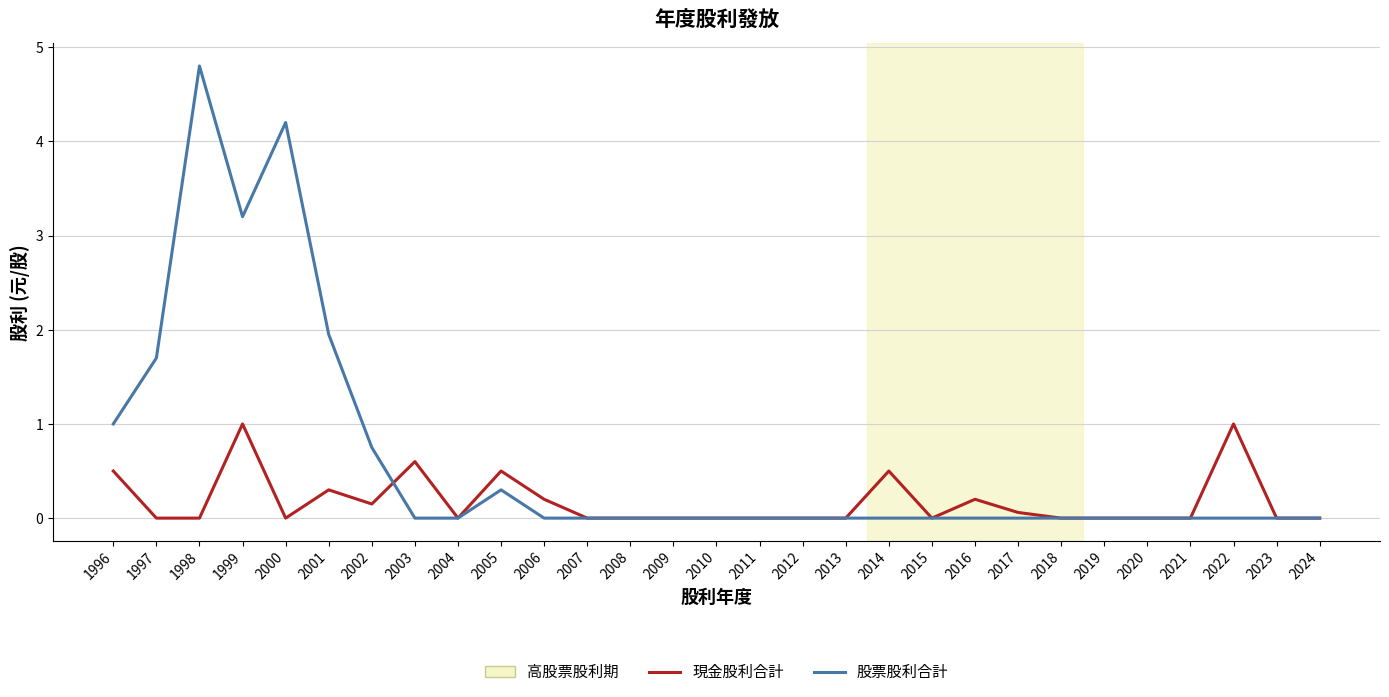

Which series has the largest total across all categories?

股票股利合計